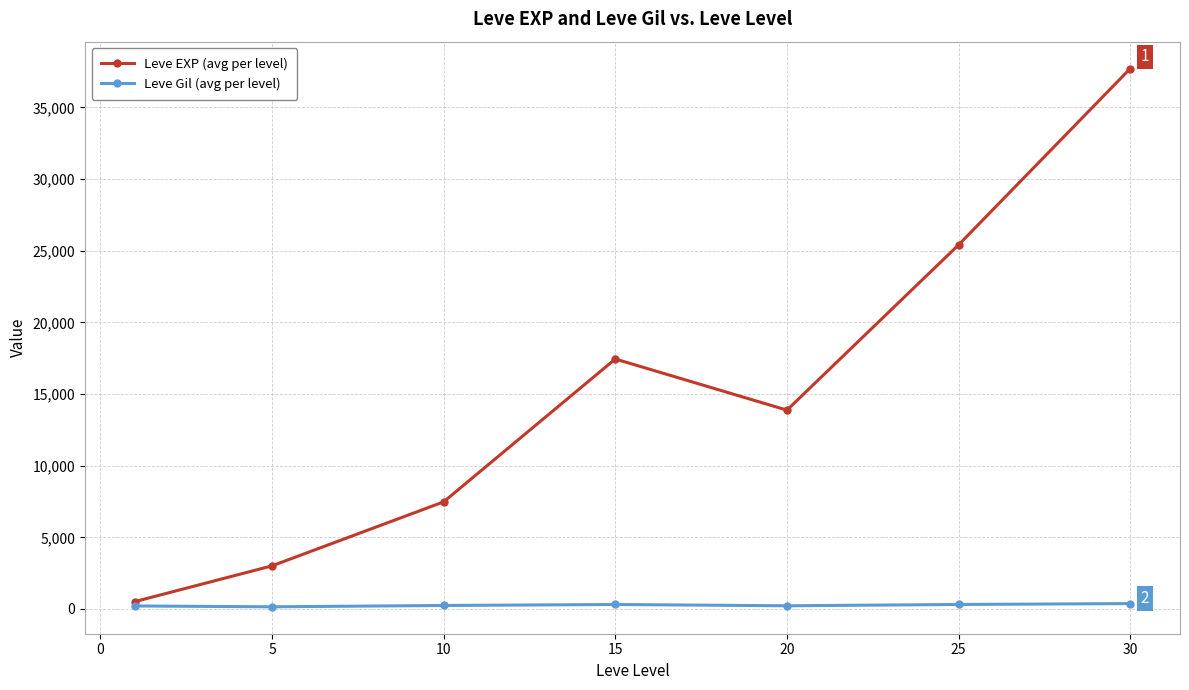

How many interior local peaks does the Leve EXP (avg per level) series have?

1